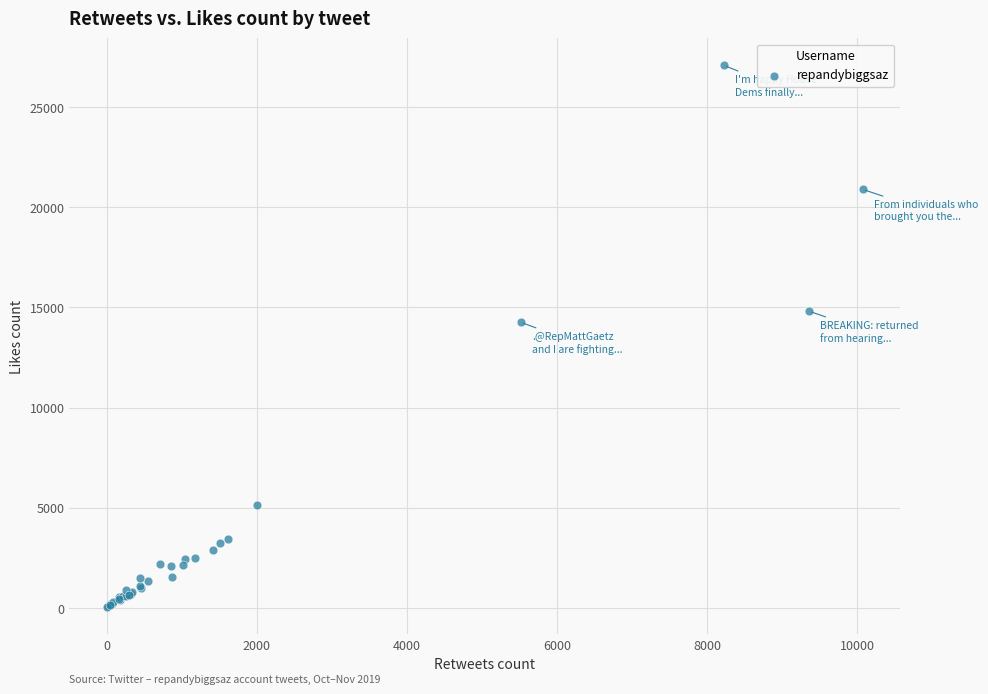

What Y value in the scatter plot is closest to 13558?

14262